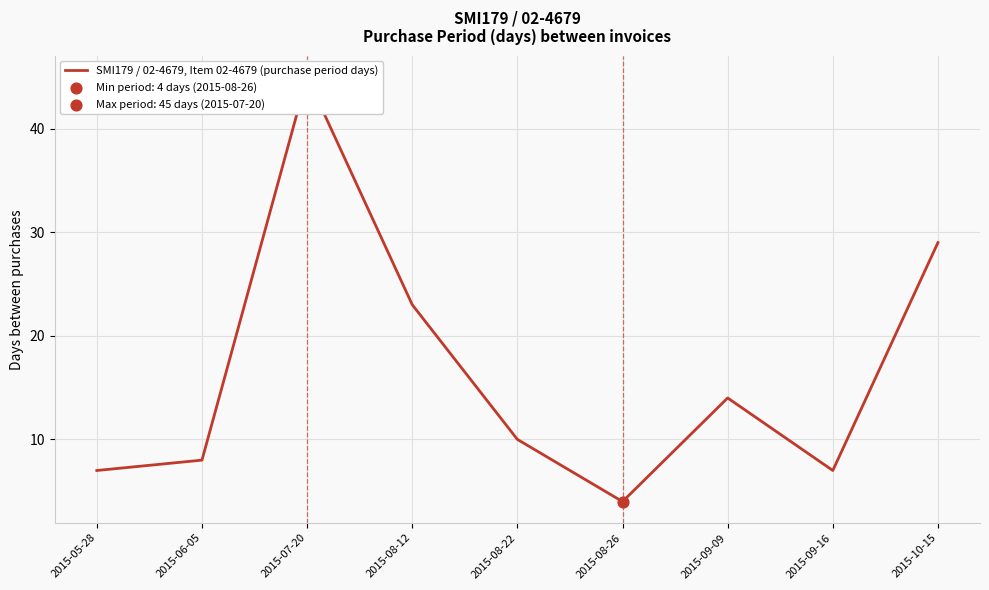

What is the ratio of the value at 2015-07-20 to the value at 2015-09-09?

3.2